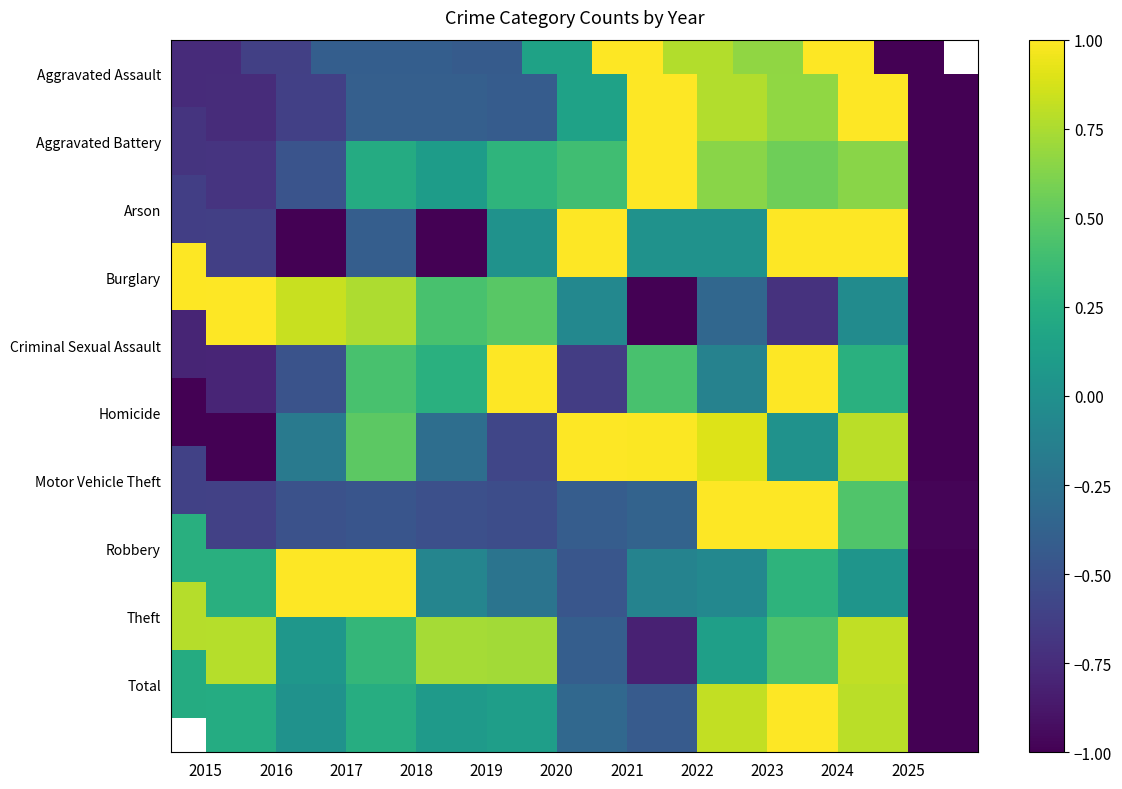

Which category has the lowest value across all series?

2025